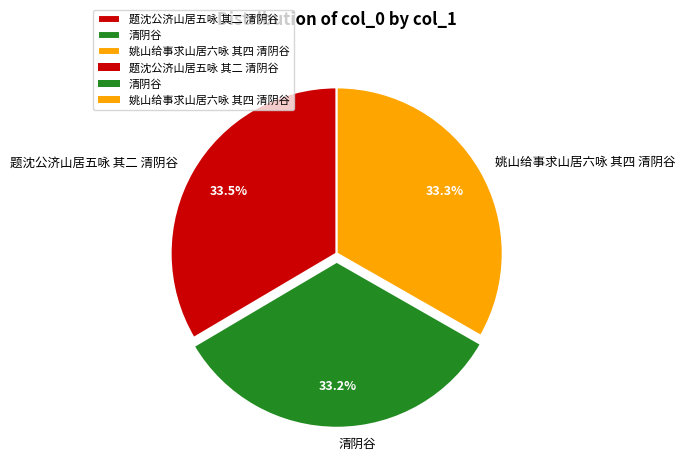

True or false: 姚山给事求山居六咏 其四 清阴谷 accounts for 20% of the total.

False